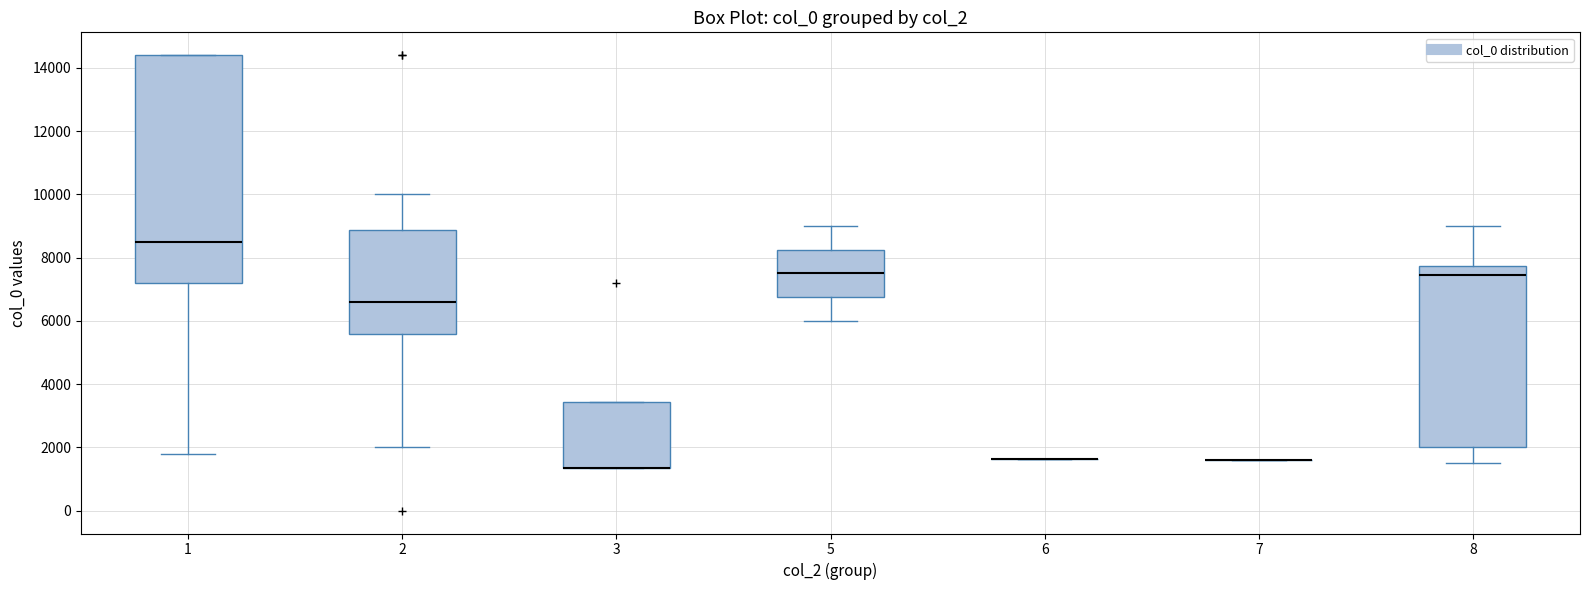

Where is the lower edge of the box at x = 8 on the y-axis? The values are not printed on the chart, so give them approximately, as read against the axis.

2000